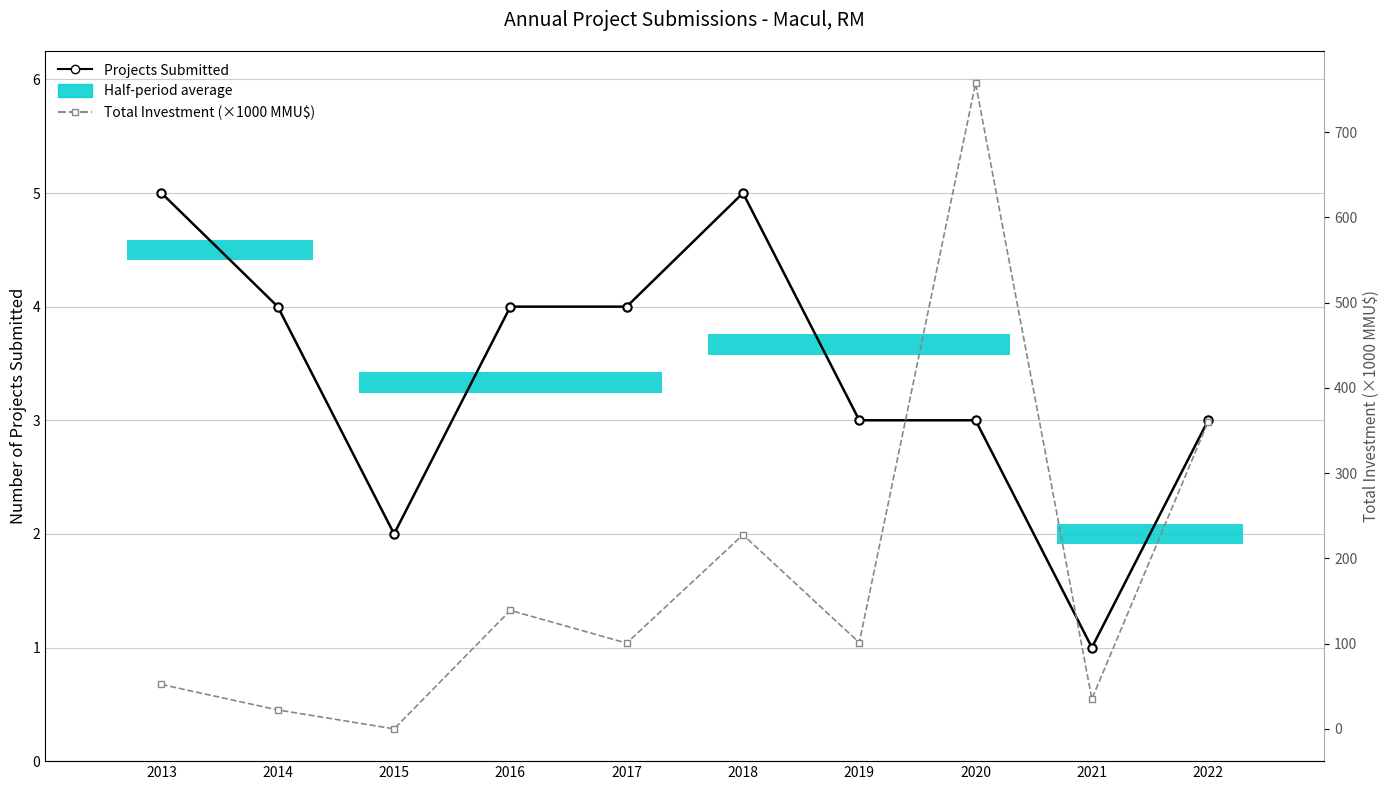

Which category has the highest value across all series?

2020